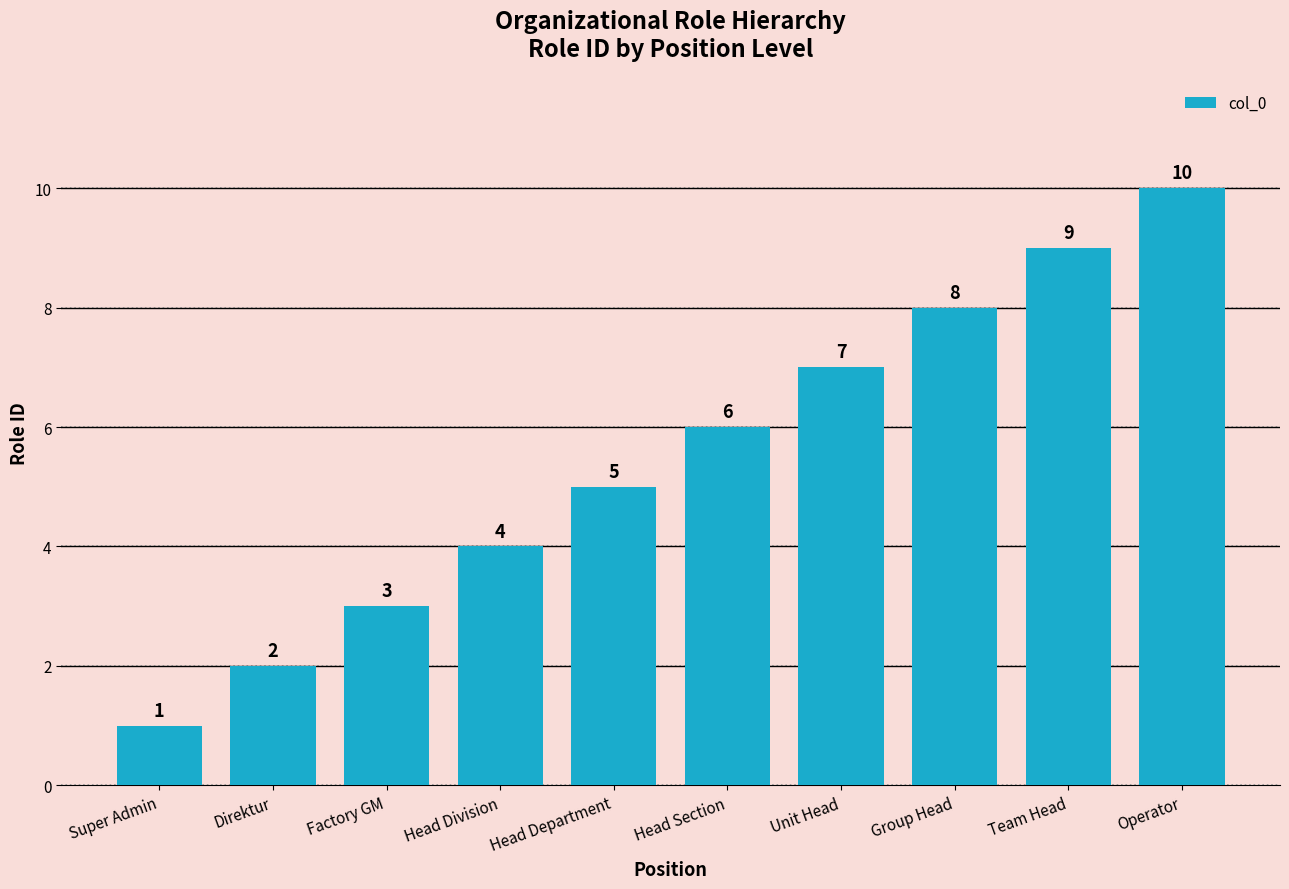

Where is the data nearest to the value 5?

Head Department